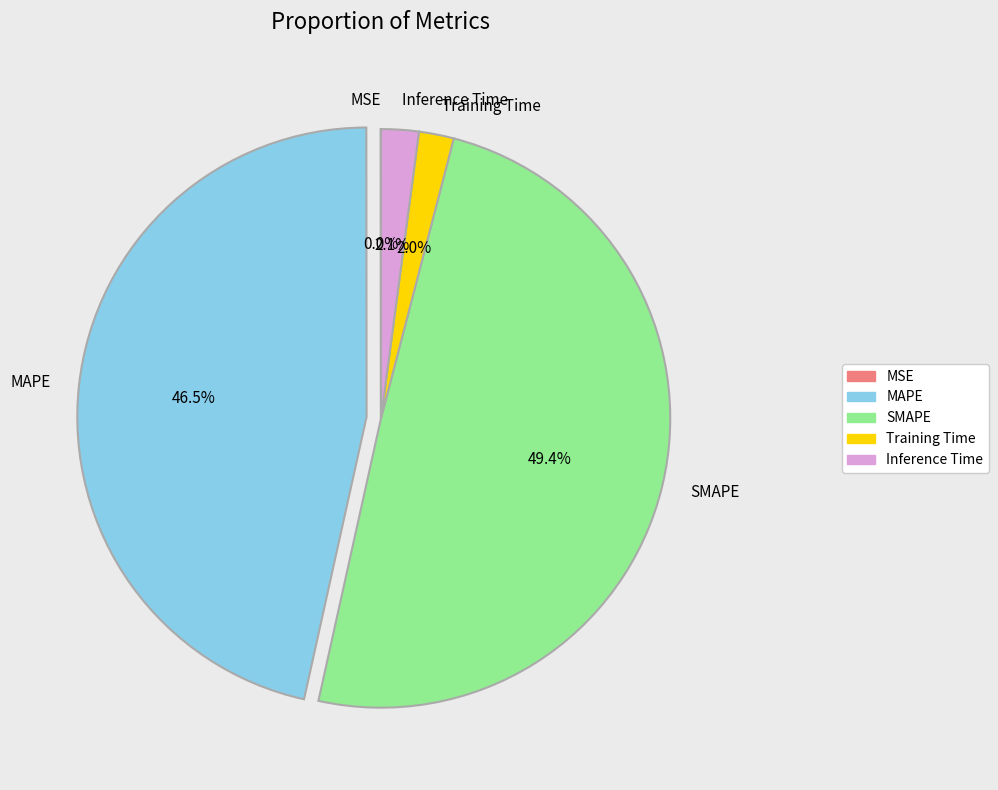

To the nearest percent, what is the difference between the largest and smallest slice percentages?

49%